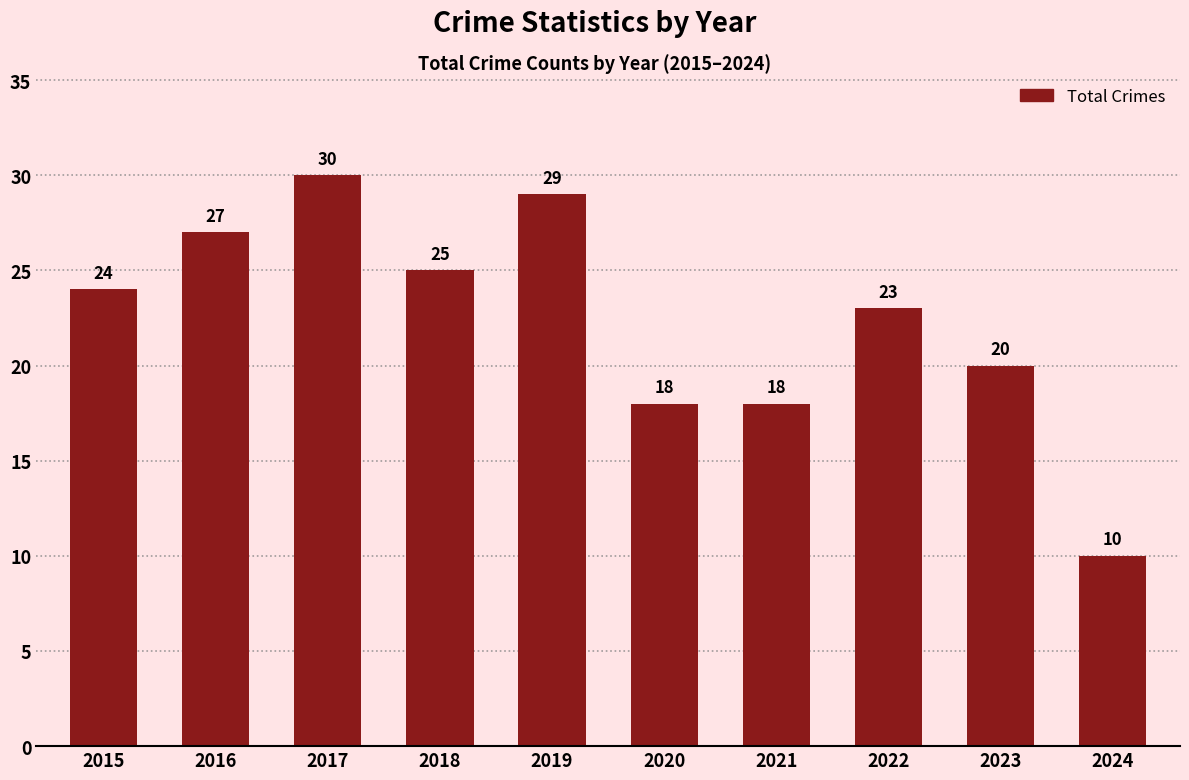

How many bars are there in total?

10